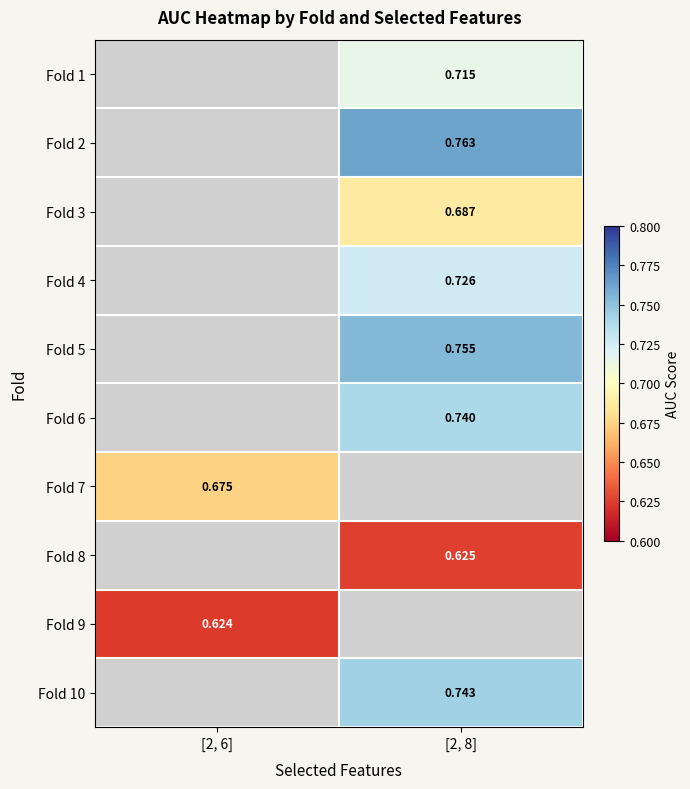

How many positive values does the Fold 1 series have?

1